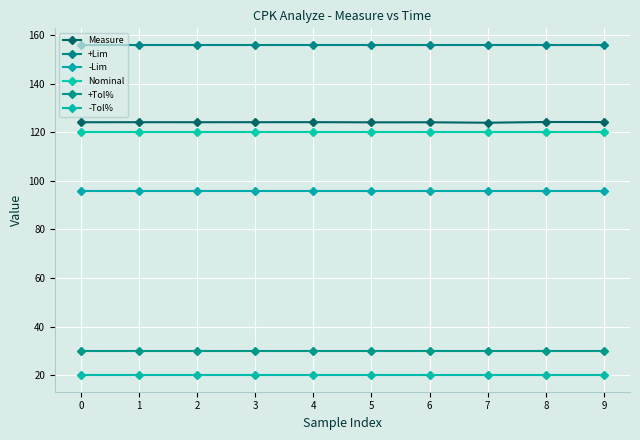

How many lines are shown in the chart?

6